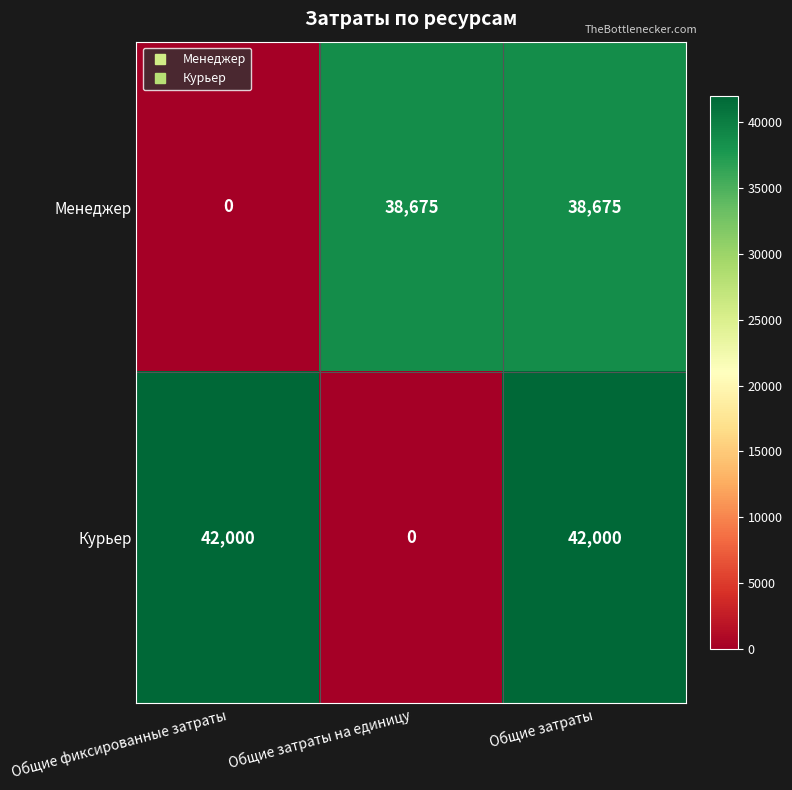

True or false: Менеджер has a value of 55315 at Общие затраты на единицу.

False